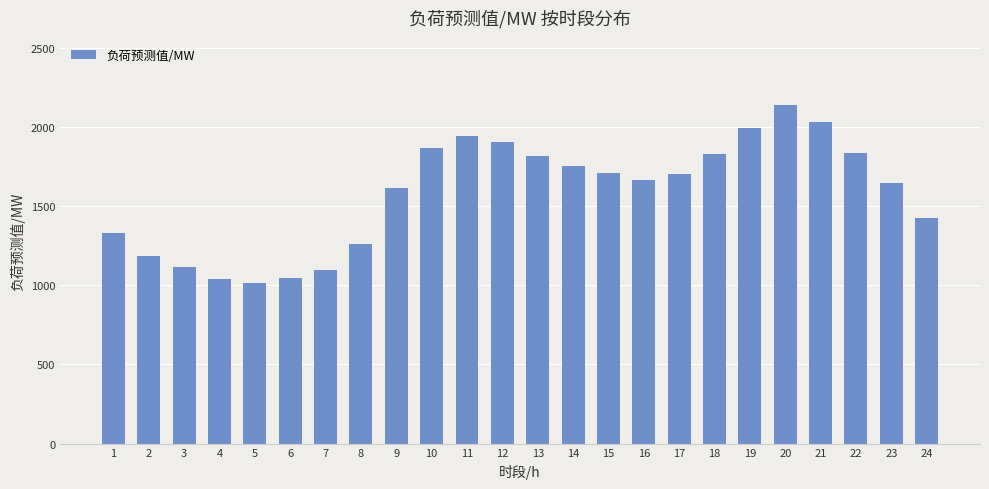

Approximately how many times larger is the value at 16 compared to 6?

1.6